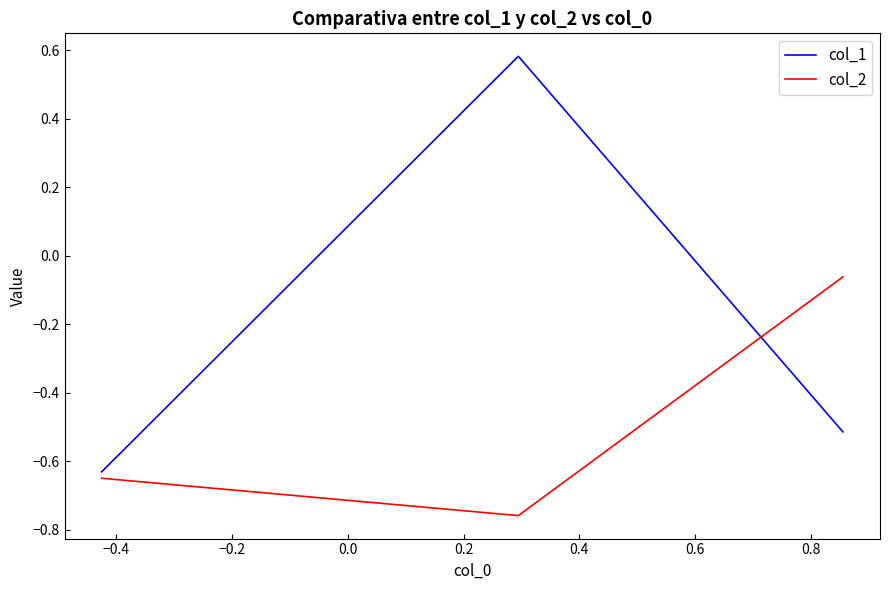

Which series has the widest spread of values?

col_1